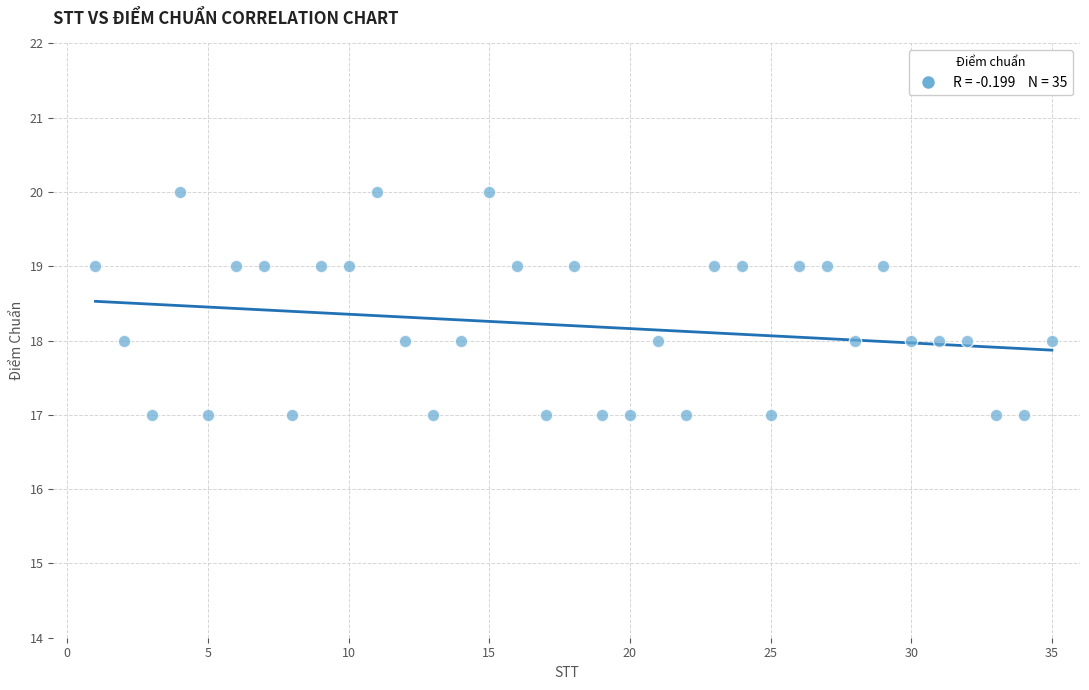

What is the range of X values (max minus min)?

34